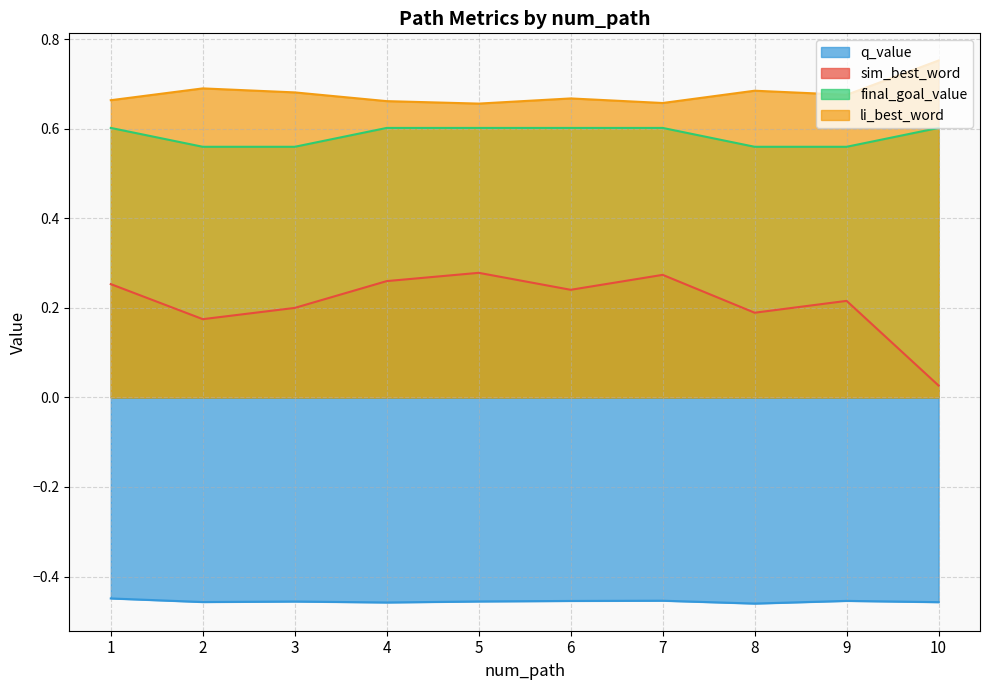

What is the sum of the sim_best_word values at 7 and 5?

0.6